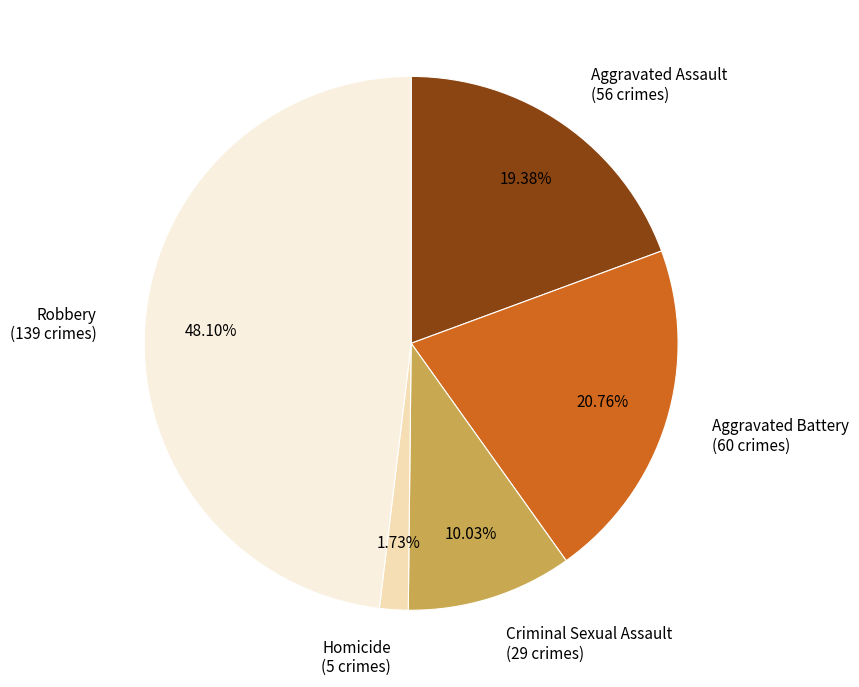

To the nearest percent, what is the average slice percentage?

20%